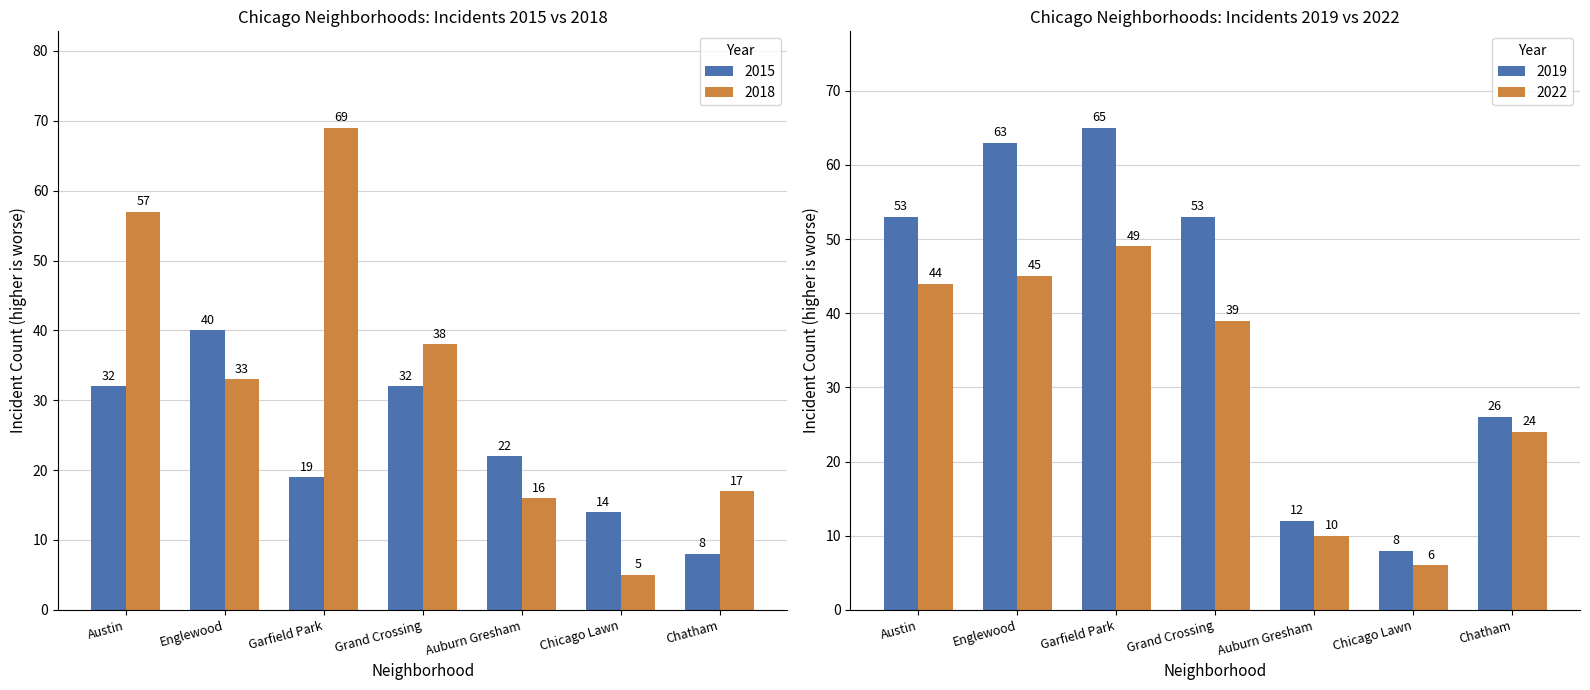

What is the greatest value displayed?

69